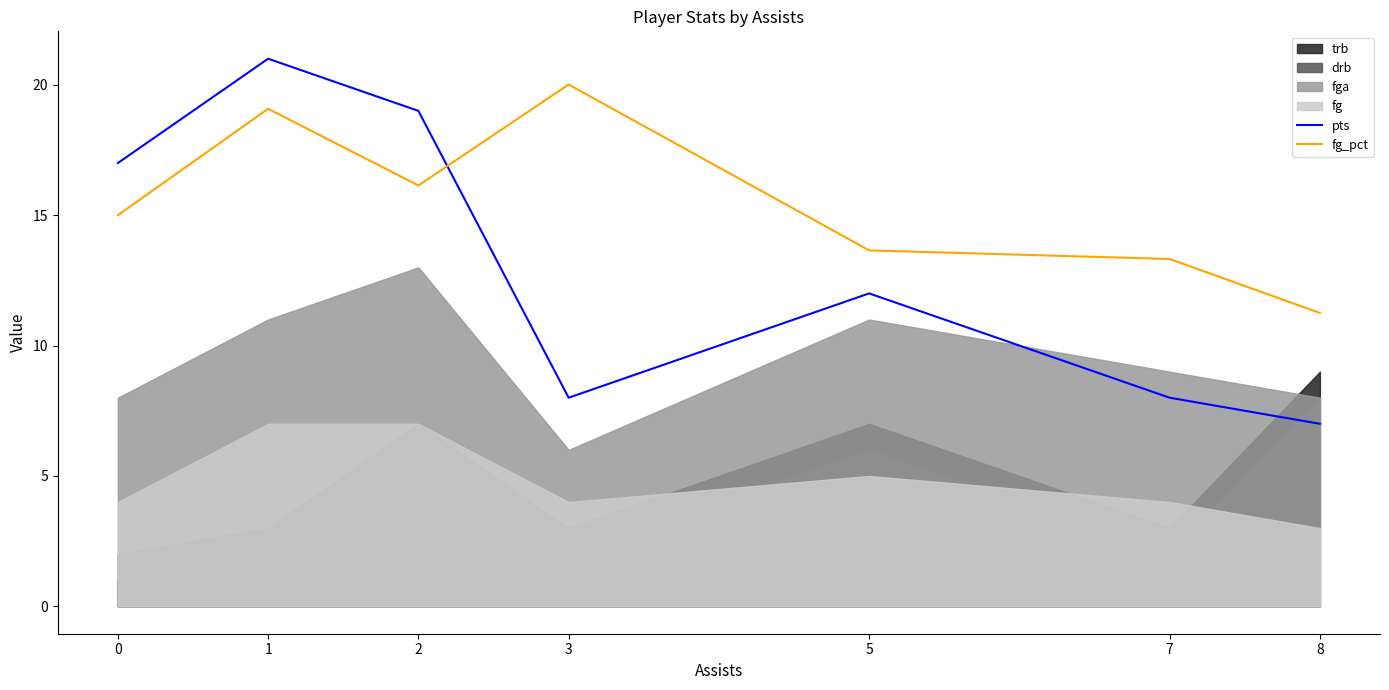

How many interior local valleys does the pts series have?

1